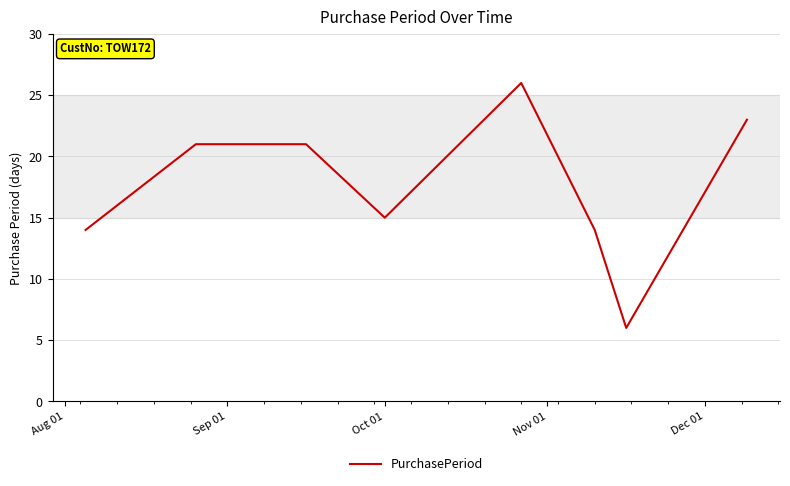

How many distinct data groups are displayed?

1